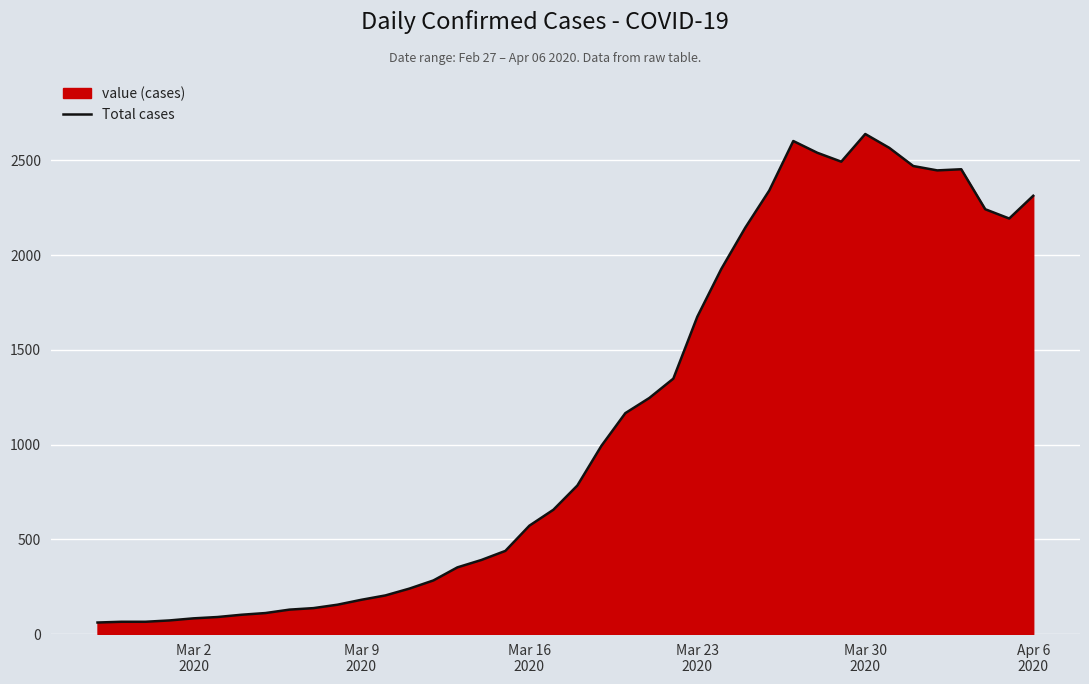

What is the minimum value shown in the chart?

61